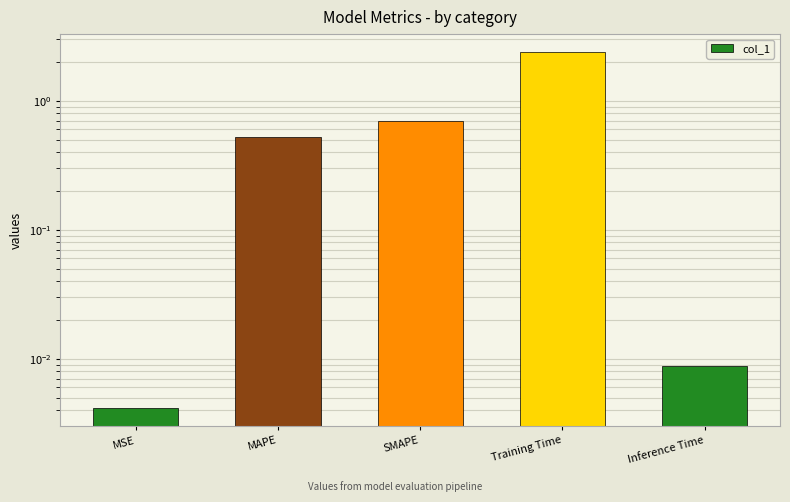

Rank the categories by value from lowest to highest.

MSE, Inference Time, MAPE, SMAPE, Training Time